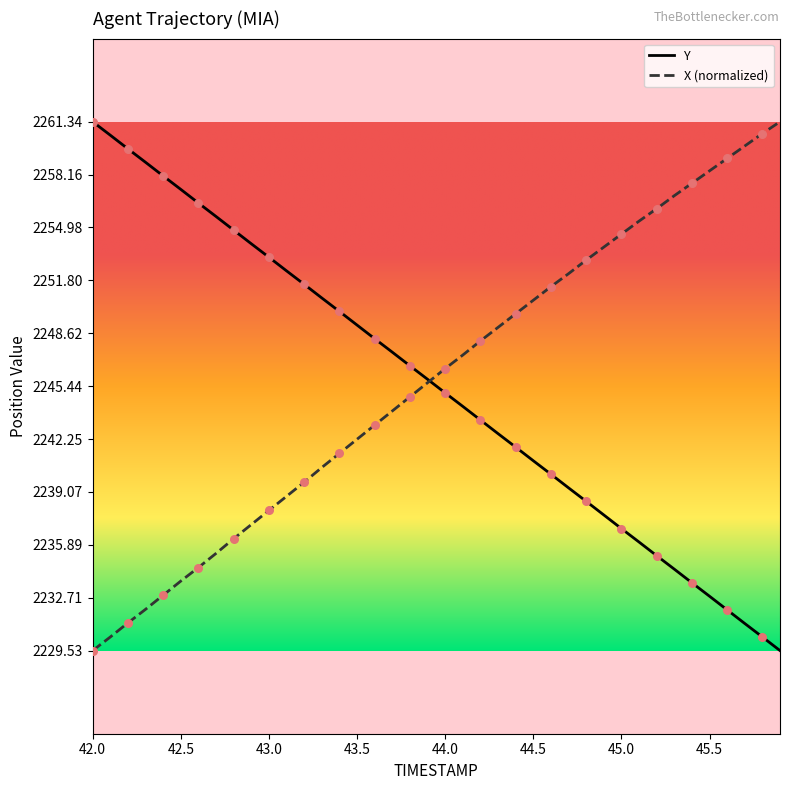

What is the minimum value for Y?

2229.5